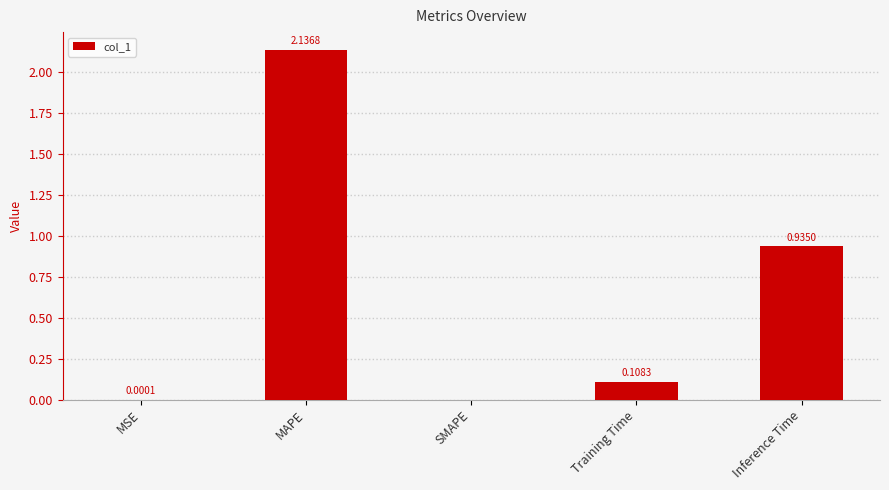

Which label corresponds to the largest value in the chart?

MAPE